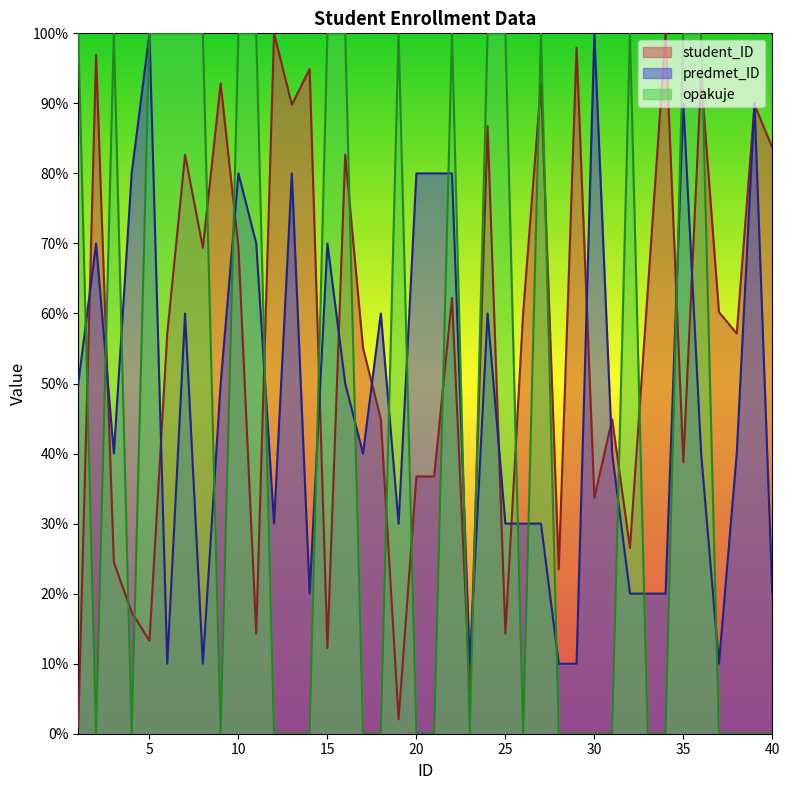

Reading left to right, list all the values displayed in this chart.

student_ID: 1=1.0	2=96.9	3=24.5	4=17.3	5=13.3	6=57.1	7=82.7	8=69.4	9=92.9	10=69.4	11=14.3	12=100.0	13=89.8	14=94.9	15=12.2	16=82.7	17=55.1	18=44.9	19=2.0	20=36.7	21=36.7	22=62.2	23=6.1	24=86.7	25=14.3	26=60.2	27=92.9	28=23.5	29=98.0	30=33.7	31=44.9	32=26.5	33=63.3	34=100.0	35=38.8	36=93.9	37=60.2	38=57.1	39=89.8	40=83.7
predmet_ID: 1=50.0	2=70.0	3=40.0	4=80.0	5=100.0	6=10.0	7=60.0	8=10.0	9=50.0	10=80.0	11=70.0	12=30.0	13=80.0	14=20.0	15=70.0	16=50.0	17=40.0	18=60.0	19=30.0	20=80.0	21=80.0	22=80.0	23=10.0	24=60.0	25=30.0	26=30.0	27=30.0	28=10.0	29=10.0	30=100.0	31=40.0	32=20.0	33=20.0	34=20.0	35=90.0	36=40.0	37=10.0	38=40.0	39=90.0	40=20.0
opakuje: 1=100.0	2=0.0	3=100.0	4=0.0	5=100.0	6=100.0	7=100.0	8=100.0	9=0.0	10=100.0	11=100.0	12=0.0	13=0.0	14=0.0	15=100.0	16=100.0	17=0.0	18=0.0	19=100.0	20=0.0	21=0.0	22=100.0	23=0.0	24=100.0	25=100.0	26=0.0	27=100.0	28=0.0	29=0.0	30=0.0	31=0.0	32=100.0	33=0.0	34=0.0	35=100.0	36=100.0	37=0.0	38=0.0	39=0.0	40=0.0